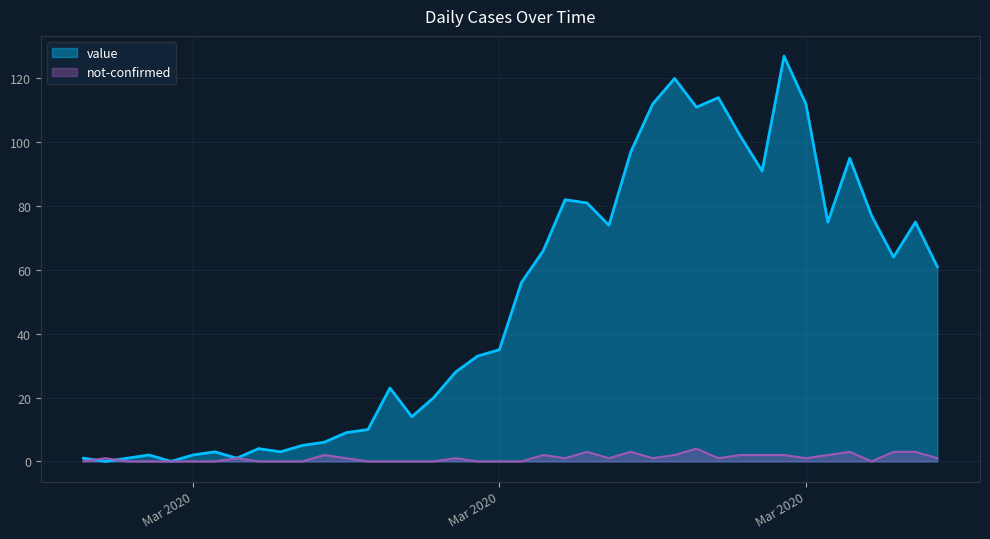

What is the total value across all series at 2020-03-30?

129